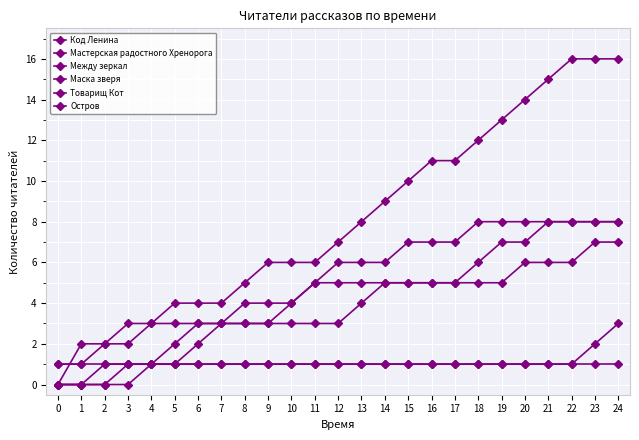

Reading left to right, list all the values displayed in this chart.

Код Ленина: 0=1	1=1	2=1	3=1	4=1	5=1	6=1	7=1	8=1	9=1	10=1	11=1	12=1	13=1	14=1	15=1	16=1	17=1	18=1	19=1	20=1	21=1	22=1	23=1	24=1
Мастерская радостного Хренорога: 0=0	1=0	2=0	3=0	4=1	5=2	6=3	7=3	8=4	9=4	10=4	11=5	12=6	13=6	14=6	15=7	16=7	17=7	18=8	19=8	20=8	21=8	22=8	23=8	24=8
Между зеркал: 0=0	1=0	2=1	3=1	4=1	5=1	6=1	7=1	8=1	9=1	10=1	11=1	12=1	13=1	14=1	15=1	16=1	17=1	18=1	19=1	20=1	21=1	22=1	23=2	24=3
Маска зверя: 0=1	1=1	2=2	3=3	4=3	5=3	6=3	7=3	8=3	9=3	10=3	11=3	12=3	13=4	14=5	15=5	16=5	17=5	18=6	19=7	20=7	21=8	22=8	23=8	24=8
Товарищ Кот: 0=0	1=0	2=0	3=1	4=1	5=1	6=2	7=3	8=3	9=3	10=4	11=5	12=5	13=5	14=5	15=5	16=5	17=5	18=5	19=5	20=6	21=6	22=6	23=7	24=7
Остров: 0=0	1=2	2=2	3=2	4=3	5=4	6=4	7=4	8=5	9=6	10=6	11=6	12=7	13=8	14=9	15=10	16=11	17=11	18=12	19=13	20=14	21=15	22=16	23=16	24=16